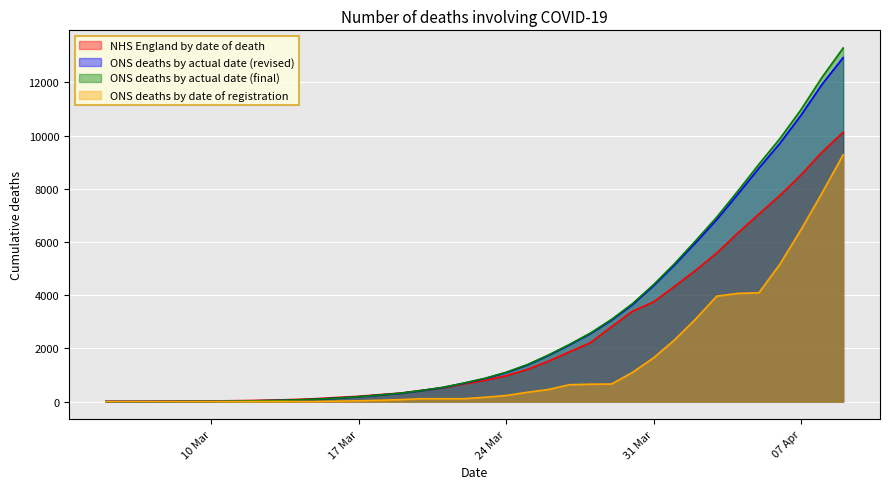

What is the value of the ONS deaths by actual date (final) point at the 6th from the left?

11